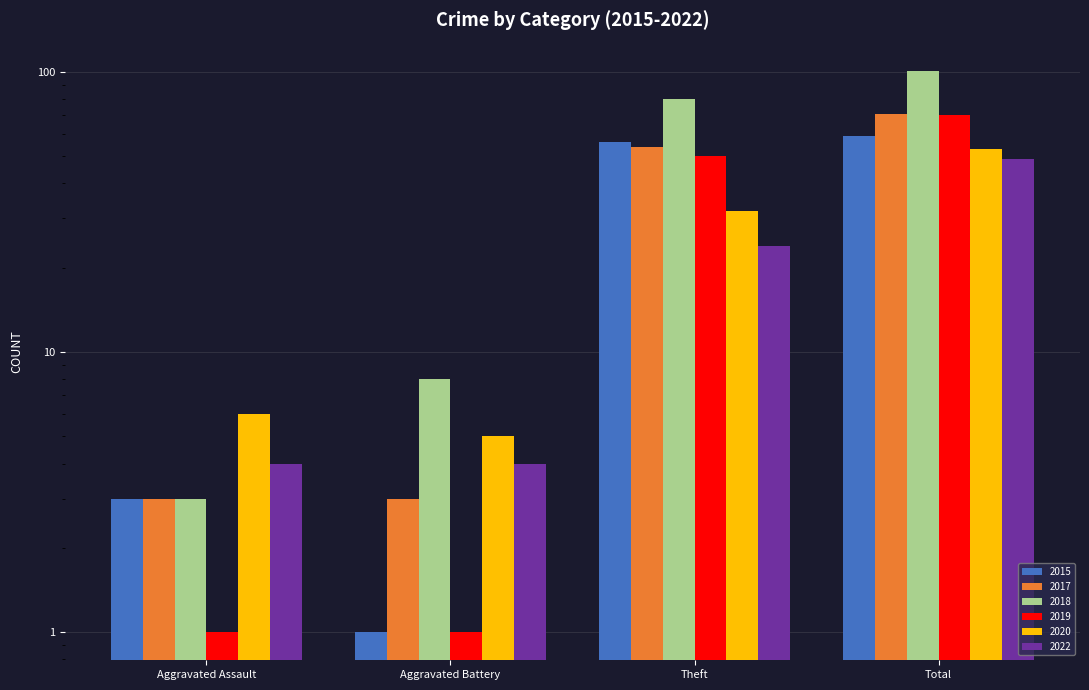

The value of 2015 at Theft is 39. True or false?

False